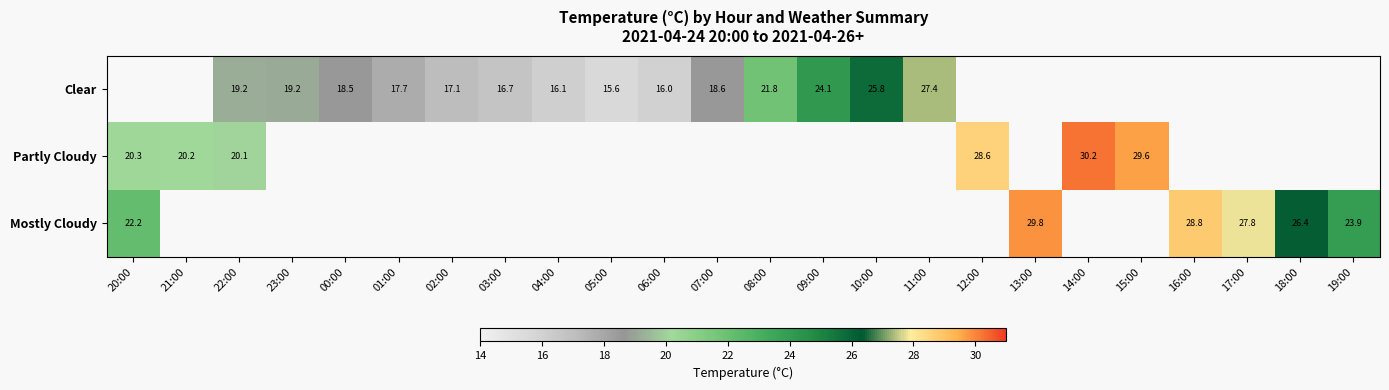

Which has a higher value, 07:00 or 14:00?

14:00